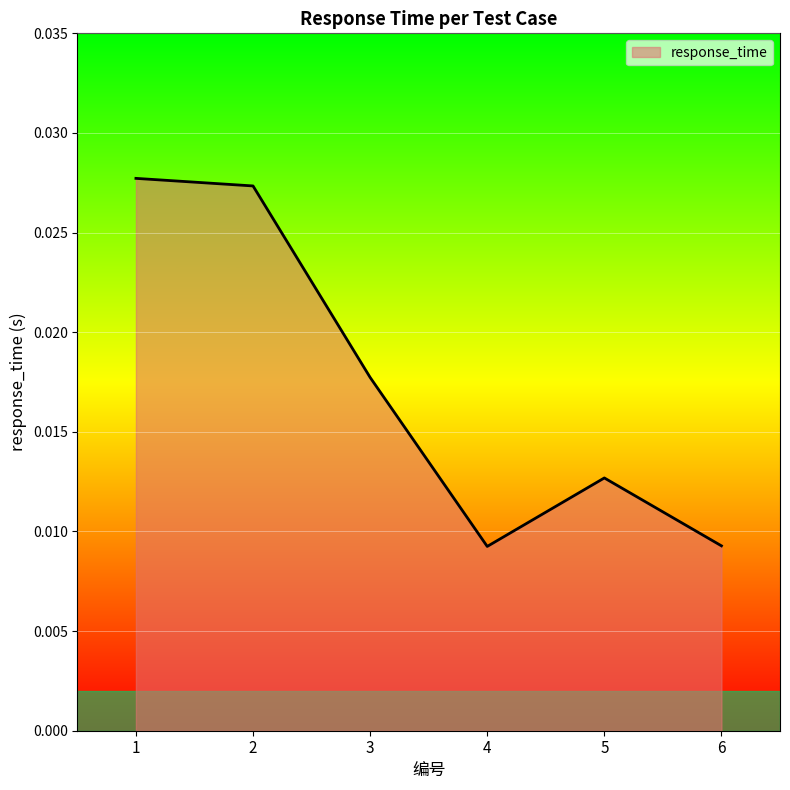

How many interior local valleys (lower than both neighbors) does the data have?

1